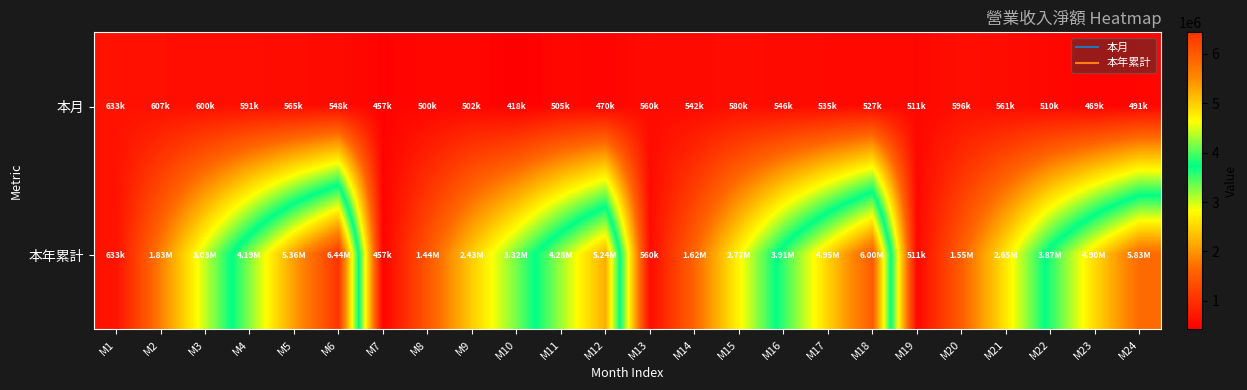

Which series has the largest range (max minus min)?

本年累計